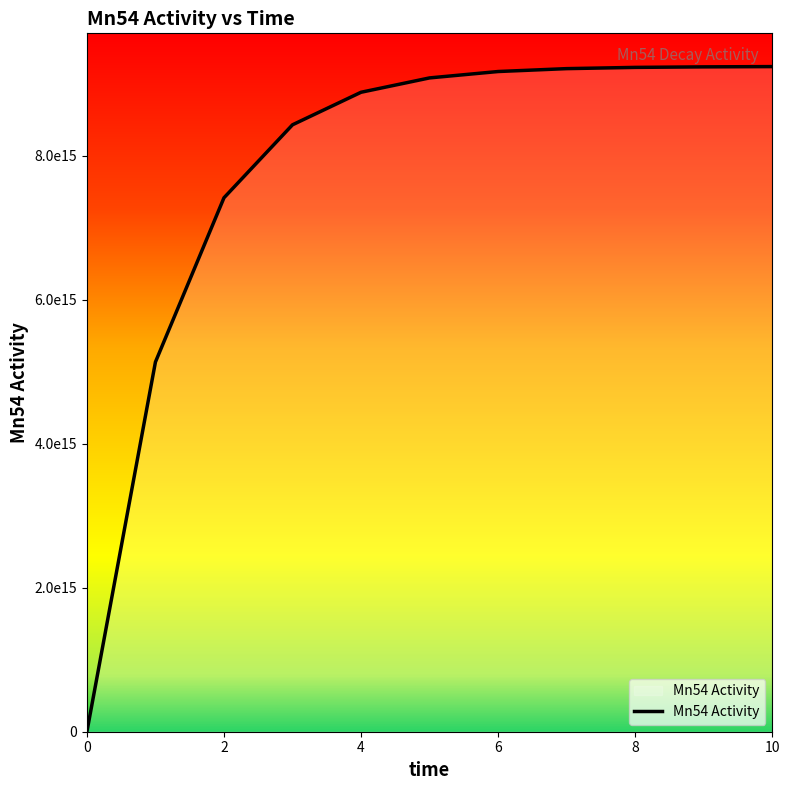

True or false: there are more than 1 points higher than both neighbors.

False